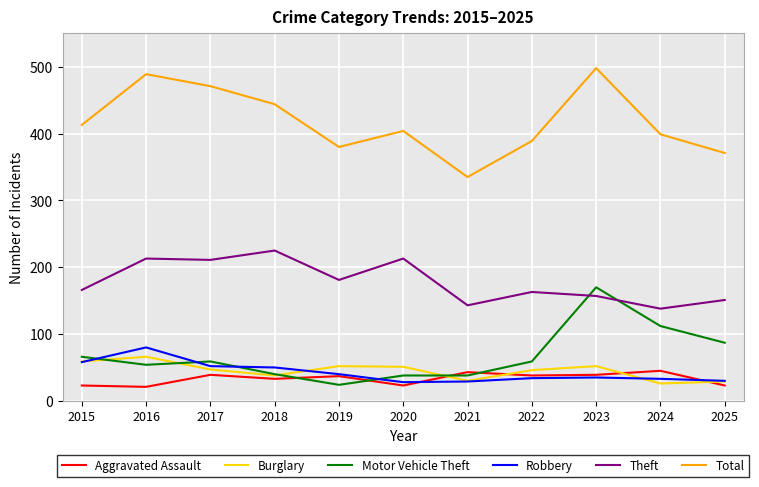

Read the Burglary value at 2016.

66